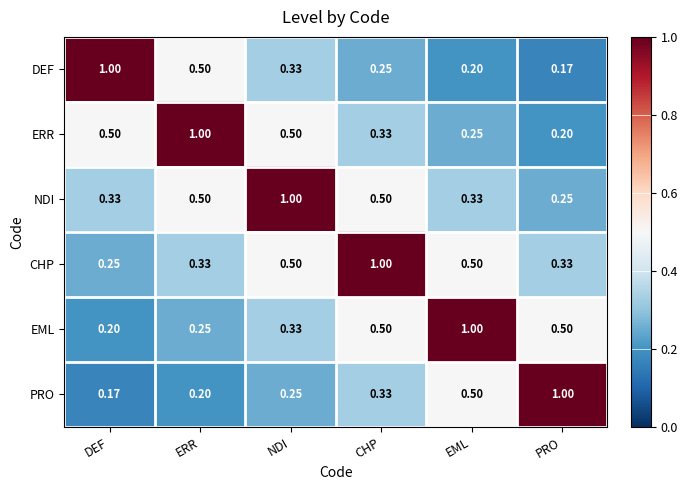

Where is ERR nearest to the value 0?

PRO